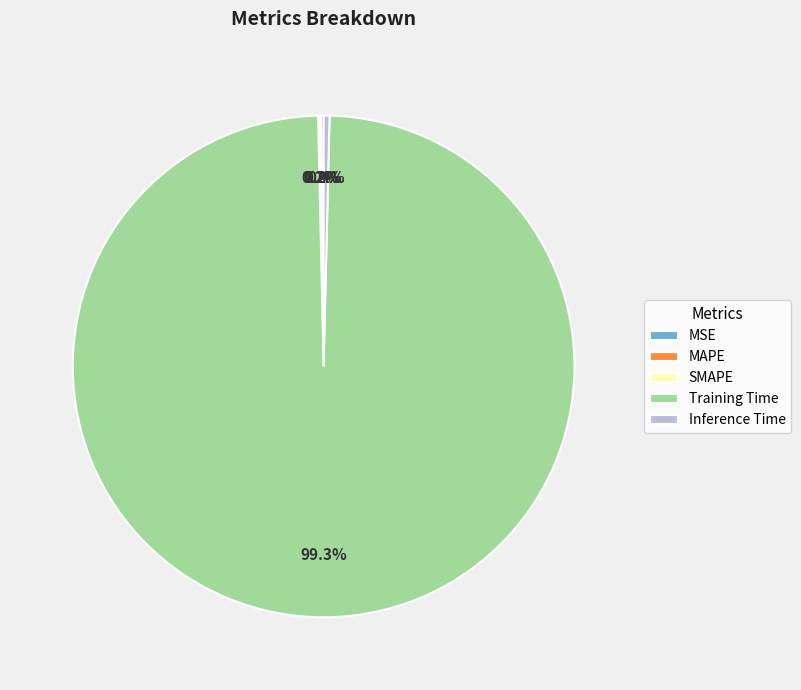

What is the largest slice in the pie chart?

Training Time